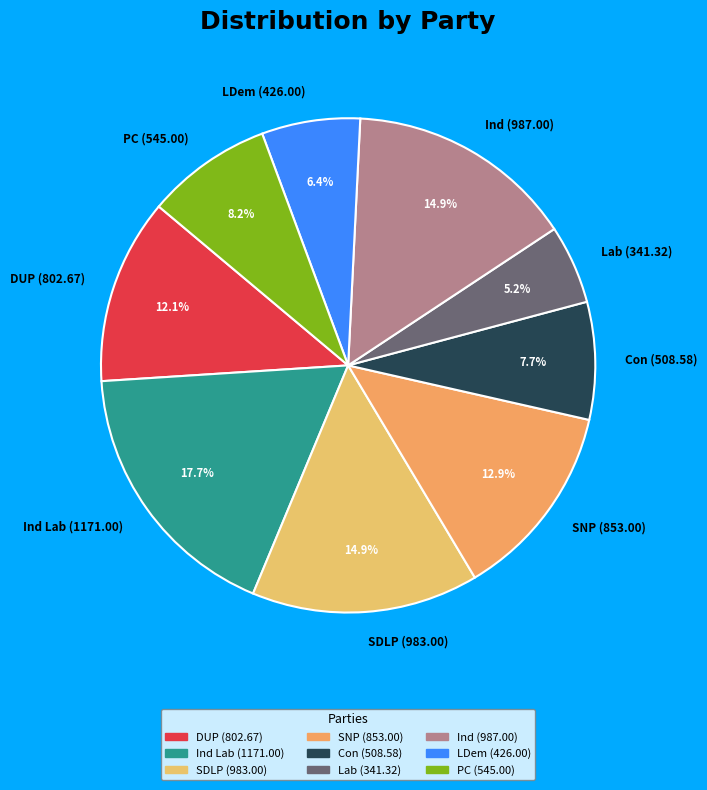

The PC (545.00) slice represents 1% of the pie. True or false?

False